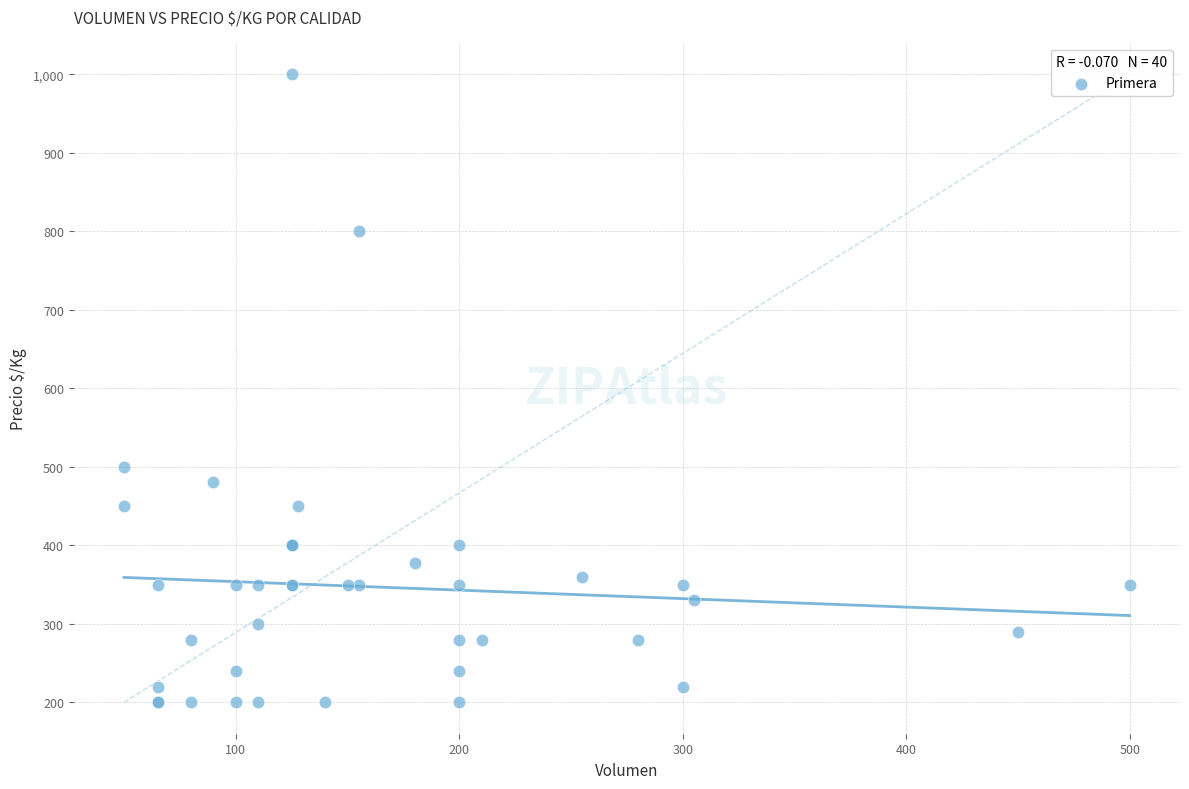

What Y value in the scatter plot is closest to 600?

500